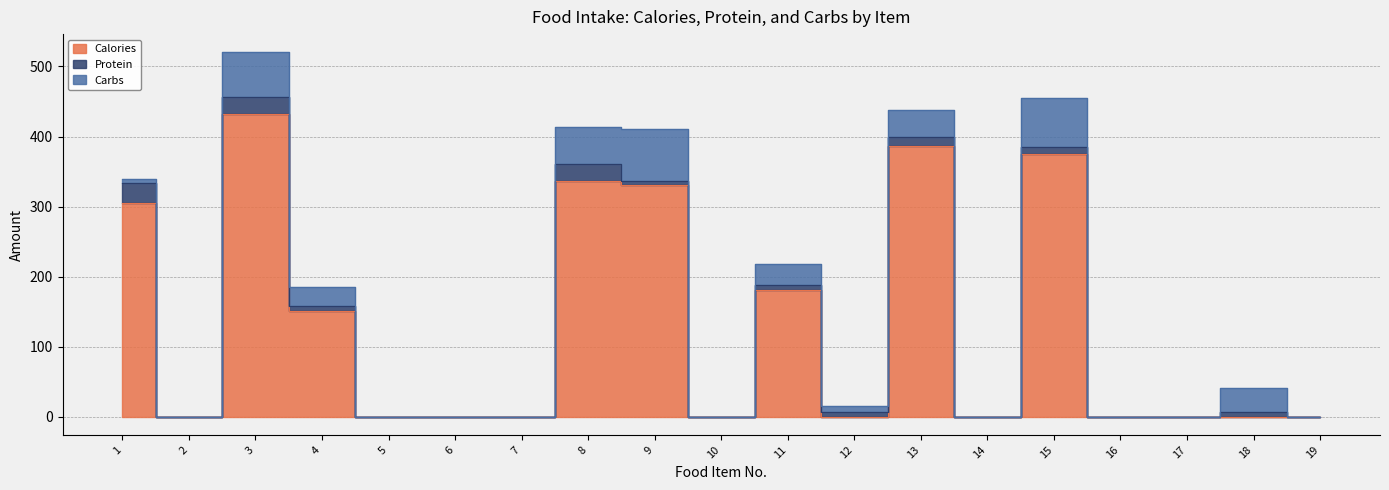

Reading right to left, transcribe all the data shown in this chart.

Calories: 19=0.0	18=0.0	17=0.0	16=0.0	15=375.6	14=0.0	13=386.6	12=0.0	11=181.0	10=0.0	9=331.1	8=336.0	7=0.0	6=0.0	5=0.0	4=151.3	3=431.9	2=0.0	1=305.3
Protein: 19=0.0	18=6.8	17=0.0	16=0.0	15=10.0	14=0.0	13=12.2	12=6.0	11=7.2	10=0.0	9=5.0	8=25.2	7=0.0	6=0.0	5=0.0	4=7.1	3=23.9	2=0.0	1=28.2
Carbs: 19=0.0	18=34.4	17=0.0	16=0.0	15=69.7	14=0.0	13=38.4	12=9.6	11=29.6	10=0.0	9=74.0	8=52.4	7=0.0	6=0.0	5=0.0	4=26.2	3=64.4	2=0.0	1=5.9